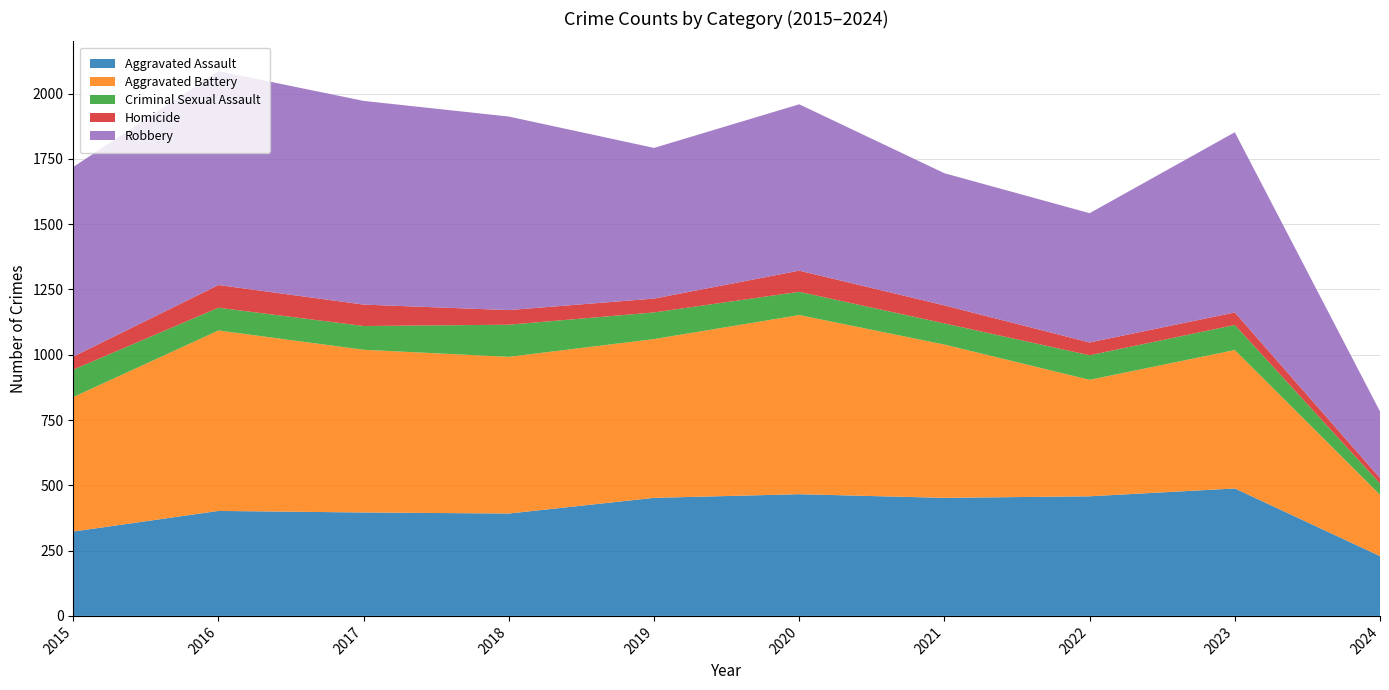

Reading left to right, extract all data points from this chart.

Aggravated Assault: 2015=323	2016=402	2017=396	2018=392	2019=452	2020=466	2021=452	2022=458	2023=488	2024=229
Aggravated Battery: 2015=515	2016=691	2017=623	2018=600	2019=608	2020=686	2021=587	2022=446	2023=530	2024=235
Criminal Sexual Assault: 2015=105	2016=87	2017=91	2018=123	2019=102	2020=89	2021=81	2022=94	2023=96	2024=43
Homicide: 2015=50	2016=87	2017=82	2018=56	2019=53	2020=81	2021=69	2022=49	2023=48	2024=21
Robbery: 2015=726	2016=819	2017=780	2018=741	2019=577	2020=637	2021=506	2022=495	2023=690	2024=255